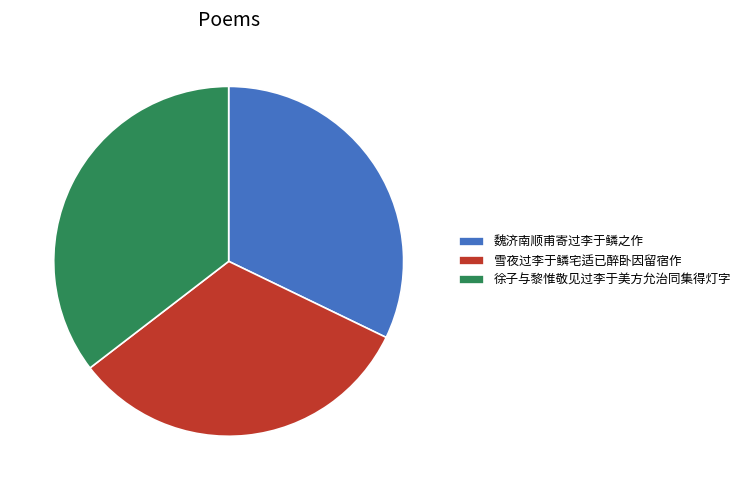

Which slice is the largest?

徐子与黎惟敬见过李于美方允治同集得灯字